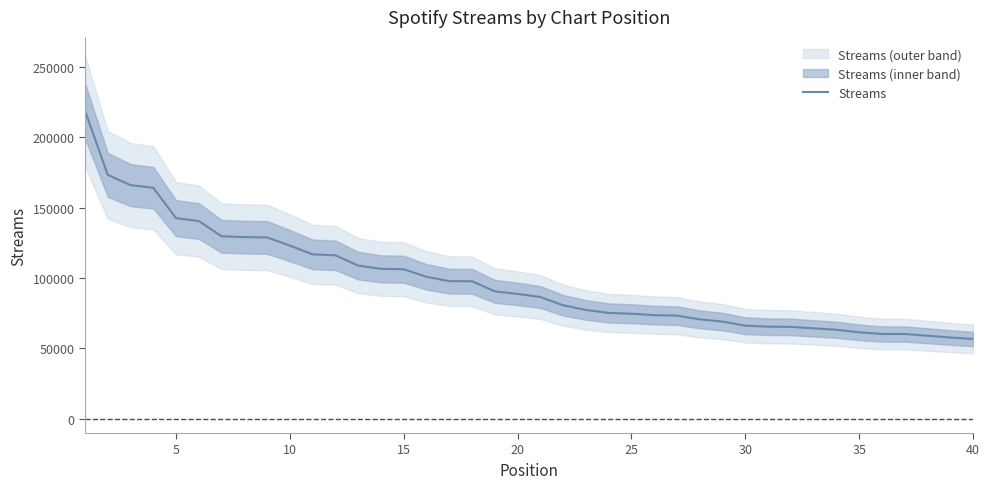

True or false: the data has more than 2 interior local peaks.

False